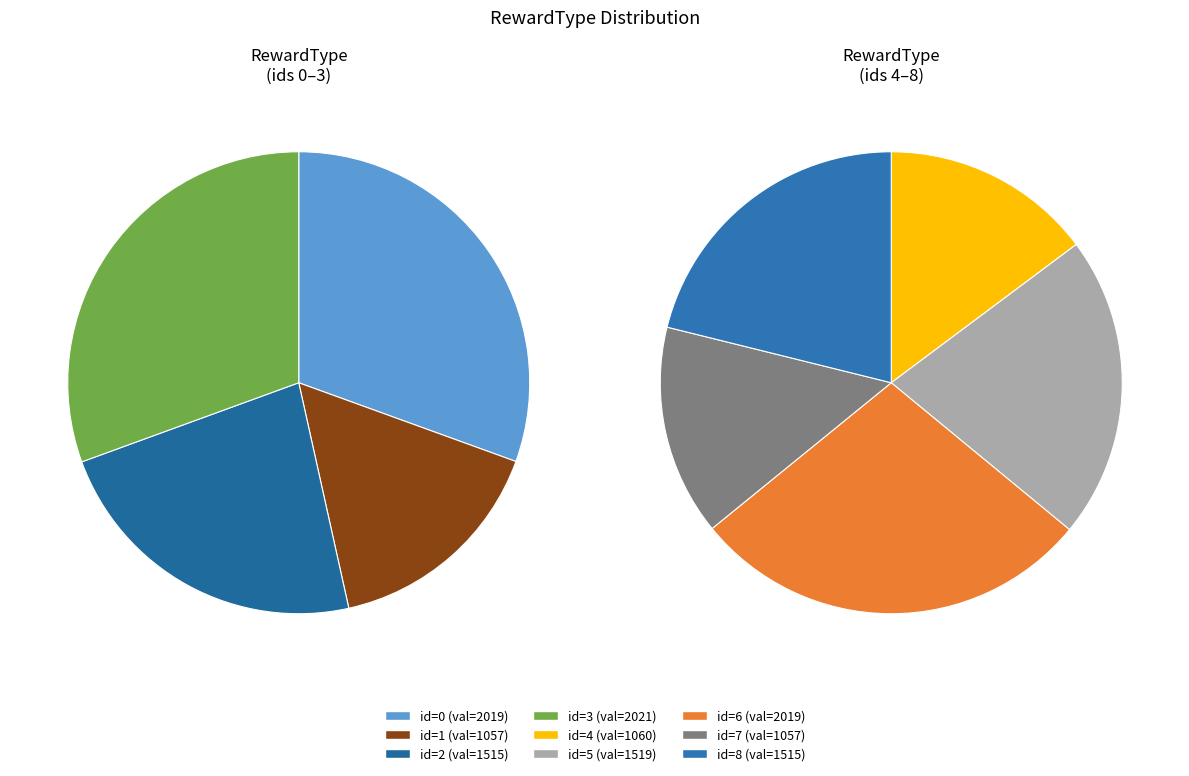

Does any single category account for the majority?

No